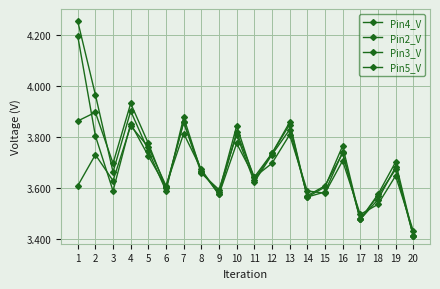

Count the number of data series in this chart.

4